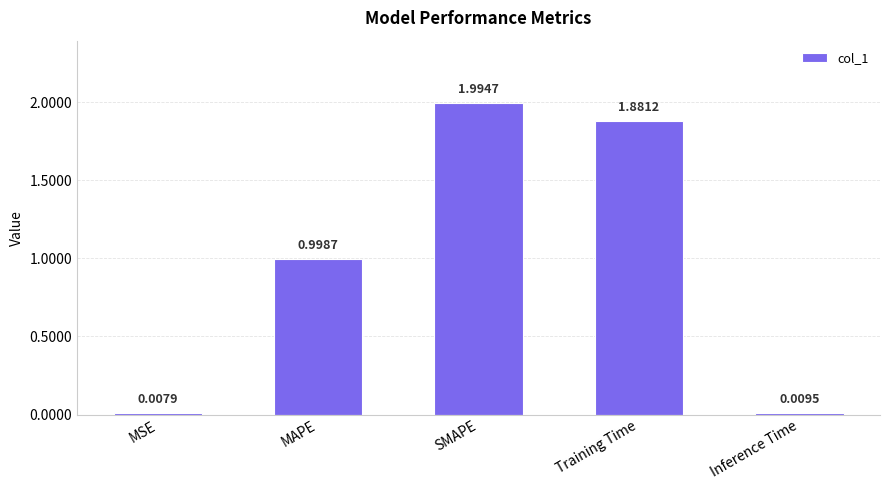

At which category does the chart reach its peak across all series?

SMAPE